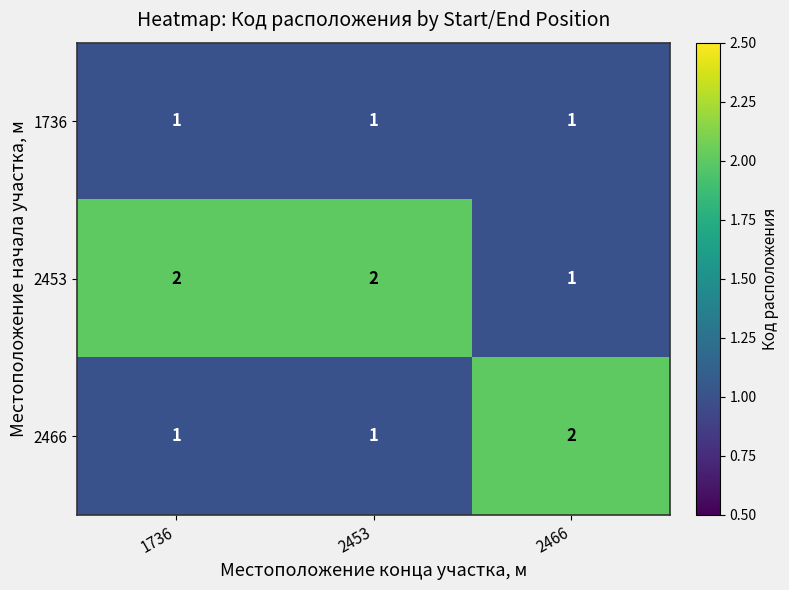

Which series has the largest total across all categories?

2453